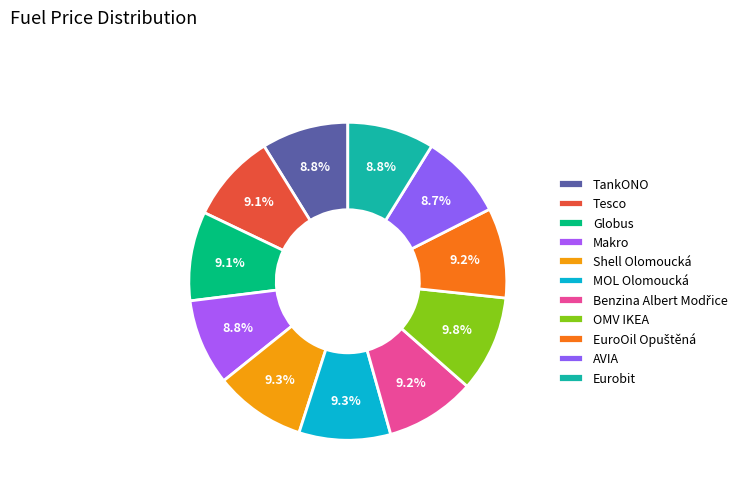

To the nearest percent, what is the difference between the largest and smallest slice percentages?

1%